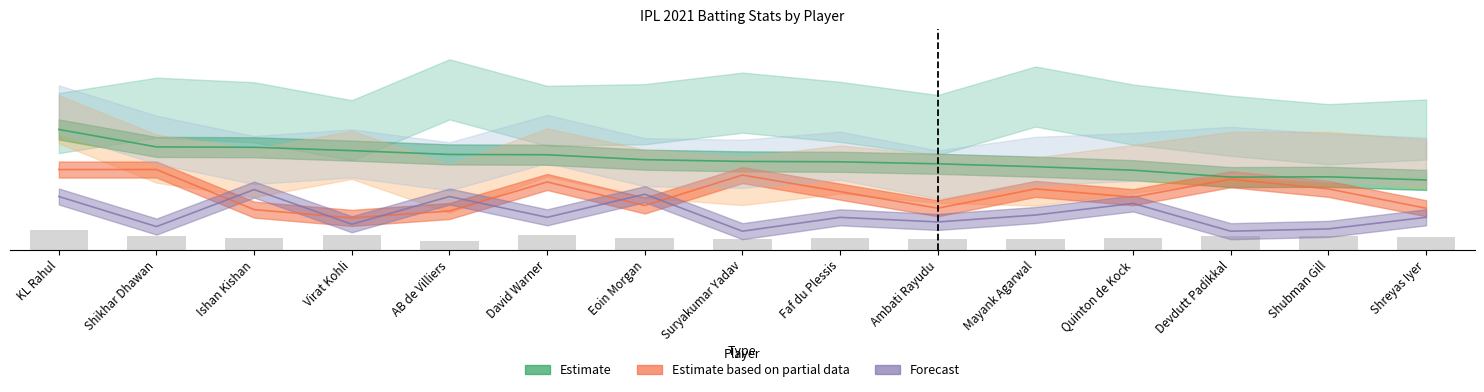

Which has a higher value, Virat Kohli or Ambati Rayudu?

Virat Kohli